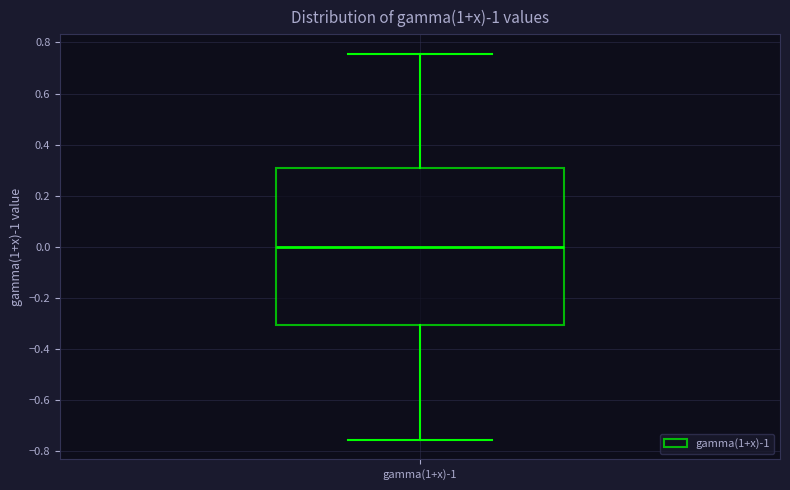

Where is the lower edge of the box for gamma(1+x)-1 on the y-axis? The values are not printed on the chart, so give them approximately, as read against the axis.

-0.30